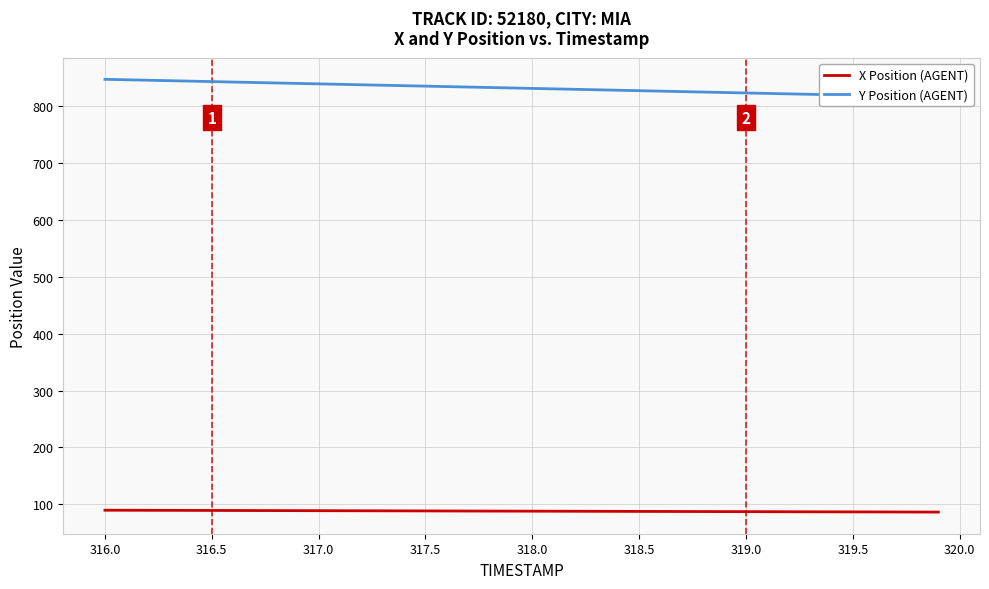

True or false: Y Position (AGENT) has more than 0 points higher than both neighbors.

False